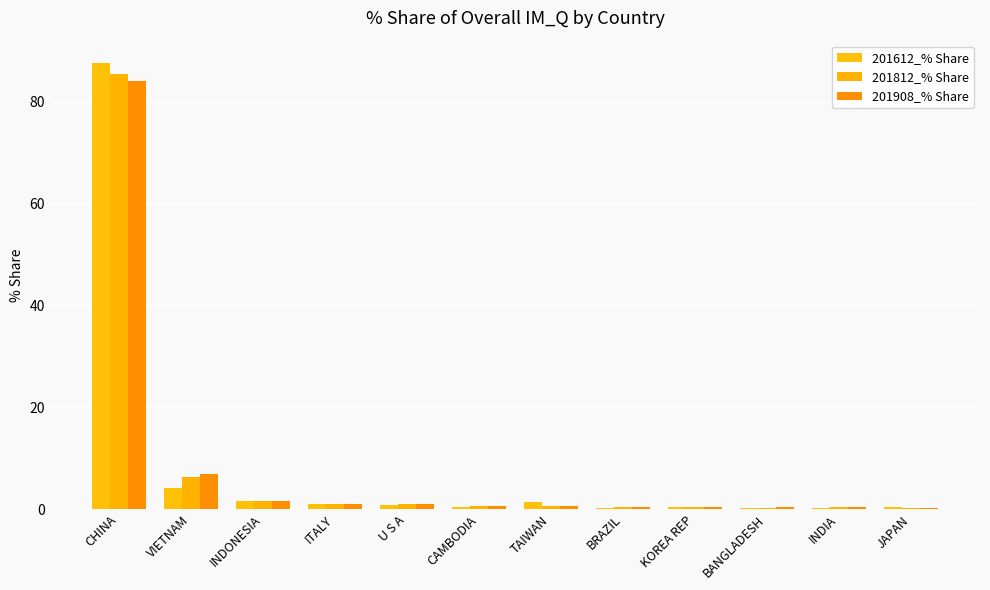

True or false: 201612_% Share has a value of 1.2 at U S A.

False